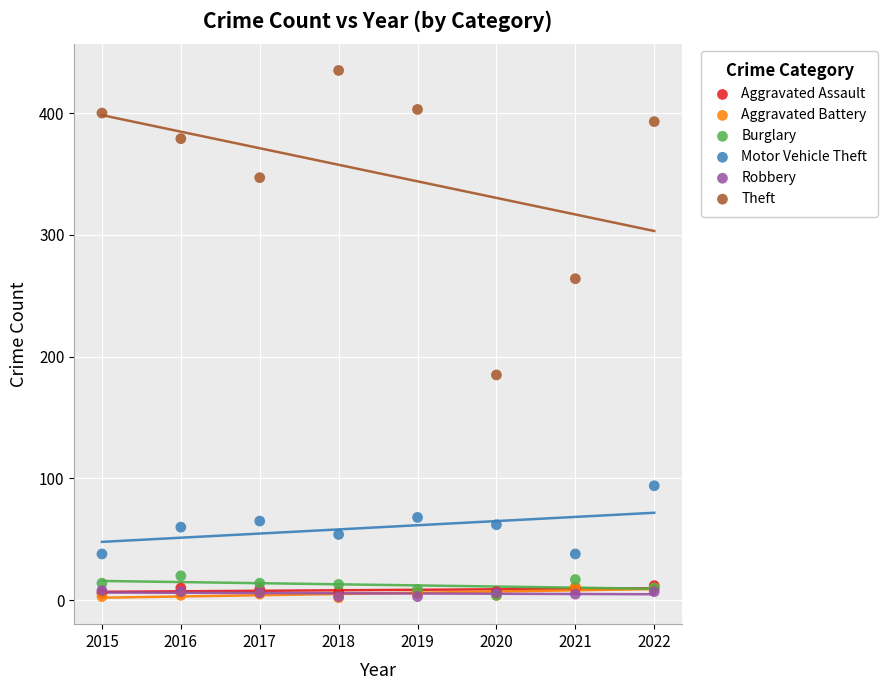

Across all series, what Y value is closest to 218?

185